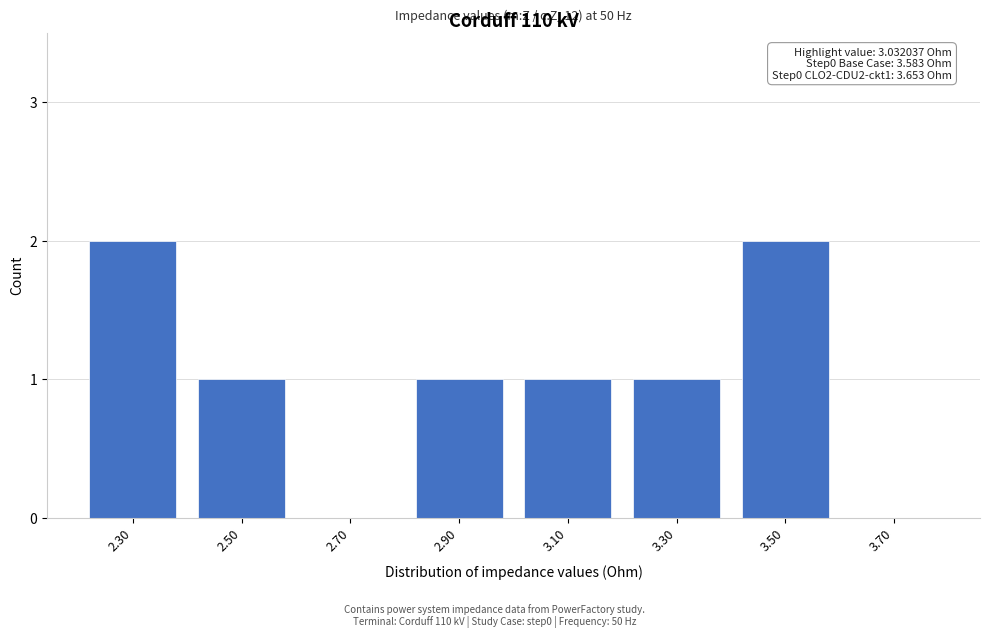

Reading left to right, transcribe all the data shown in this chart.

2.30=2	2.50=1	2.70=0	2.90=1	3.10=1	3.30=1	3.50=2	3.70=0